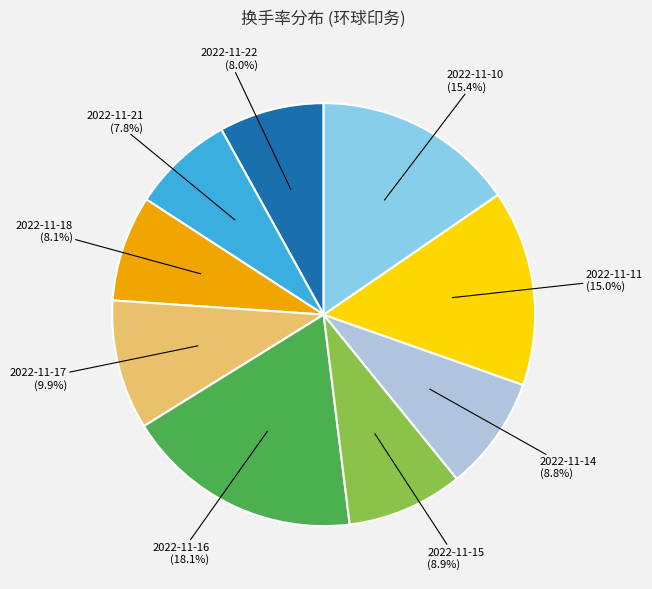

Is there any slice that represents more than half of the pie?

No